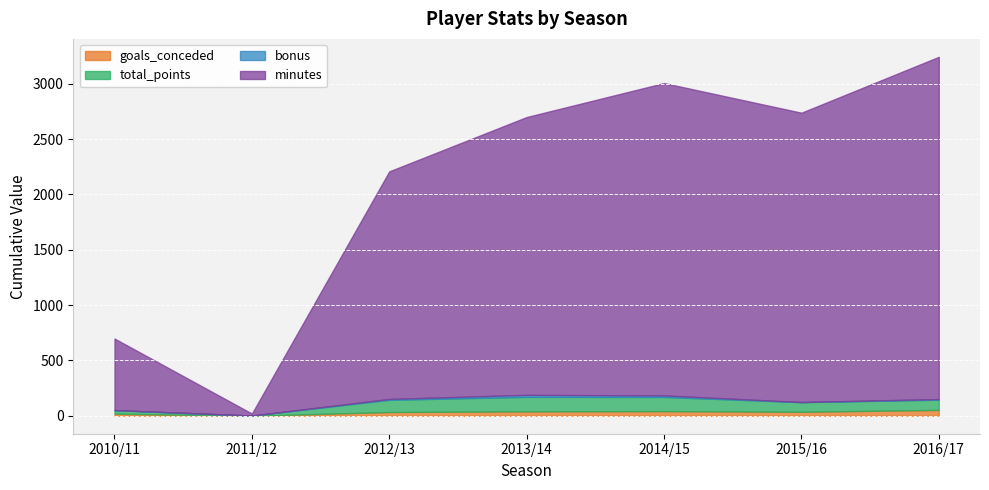

Reading left to right, extract all data points from this chart.

goals_conceded: 2010/11=19	2011/12=0	2012/13=34	2013/14=40	2014/15=42	2015/16=36	2016/17=53
total_points: 2010/11=32	2011/12=2	2012/13=110	2013/14=131	2014/15=128	2015/16=87	2016/17=92
bonus: 2010/11=0	2011/12=0	2012/13=8	2013/14=18	2014/15=14	2015/16=1	2016/17=6
minutes: 2010/11=647	2011/12=18	2012/13=2057	2013/14=2511	2014/15=2823	2015/16=2615	2016/17=3093